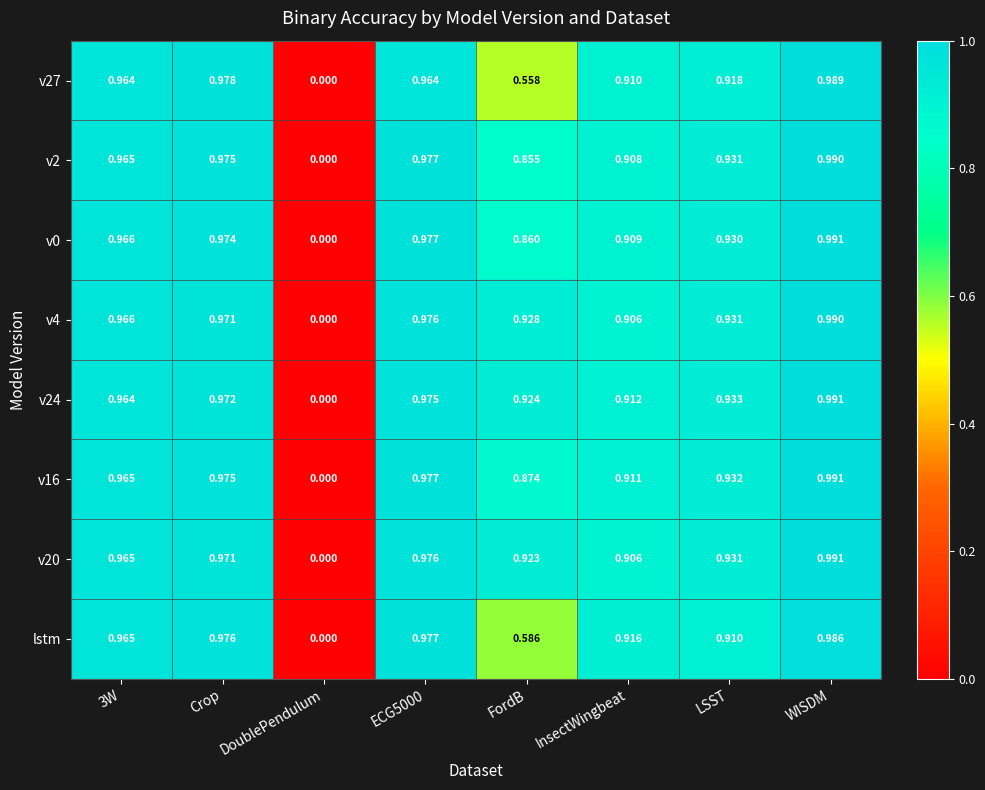

Where is v4 nearest to the value 0?

DoublePendulum